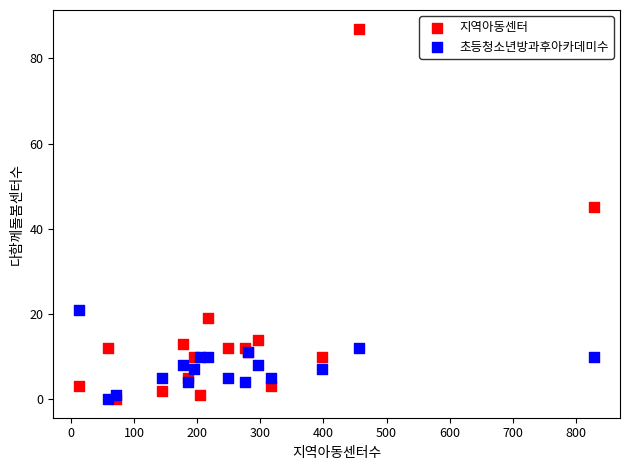

Across all series, what Y value is closest to 43?

45